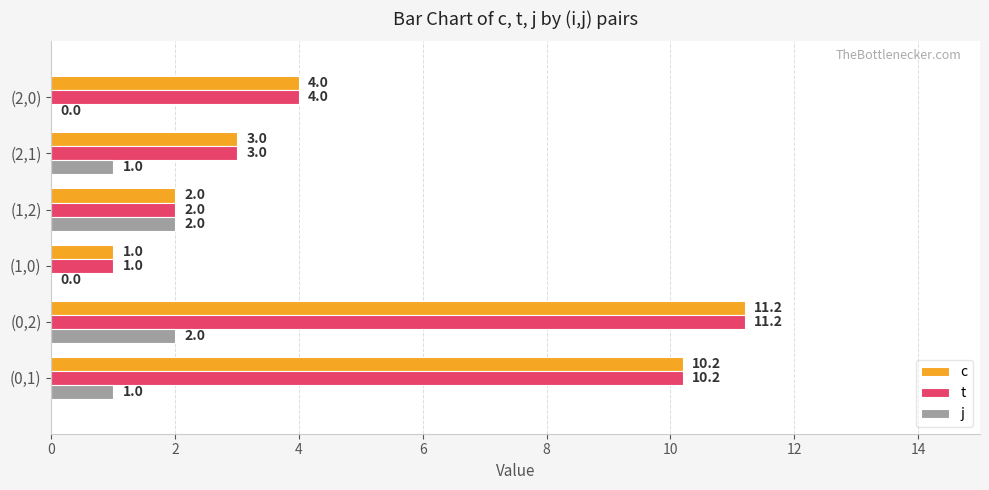

How many distinct data groups are displayed?

3